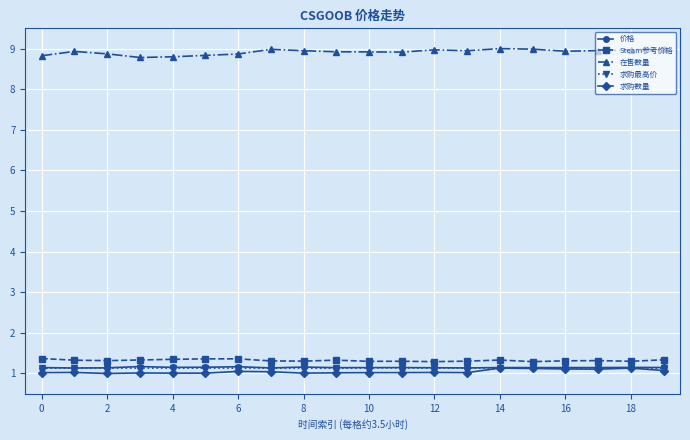

True or false: 求购最高价 and Steam参考价格 intersect in this chart.

False